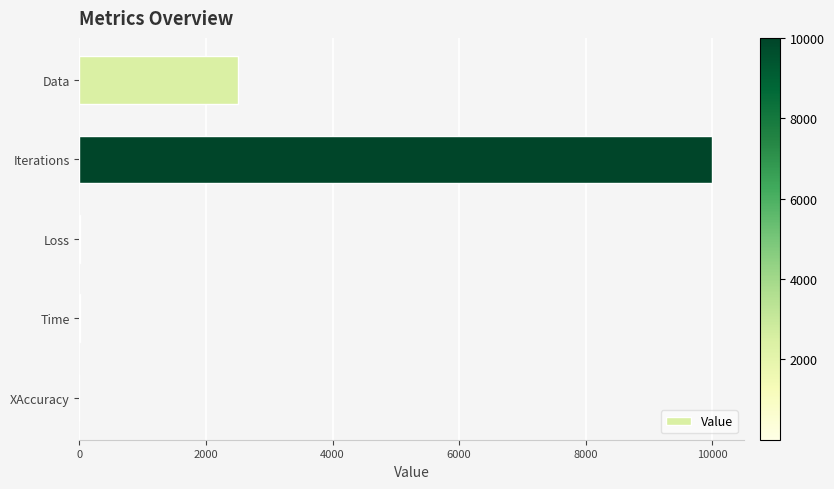

Does the chart contain stacked bars?

No